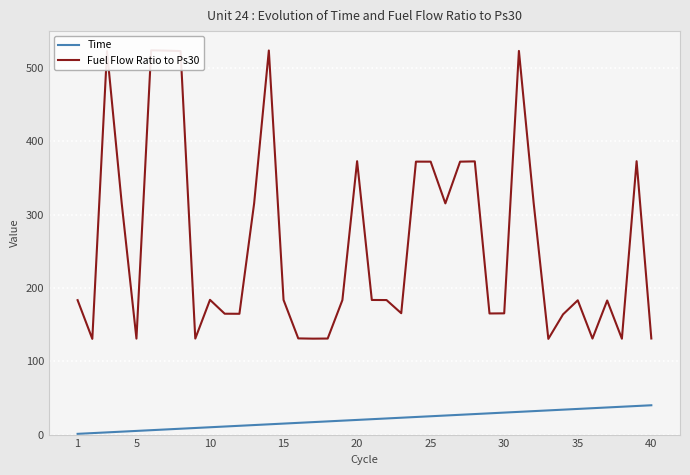

Reading left to right, list all the values displayed in this chart.

Time: 1.0	2.0	3.0	4.0	5.0	6.0	7.0	8.0	9.0	10.0	11.0	12.0	13.0	14.0	15.0	16.0	17.0	18.0	19.0	20.0	21.0	22.0	23.0	24.0	25.0	26.0	27.0	28.0	29.0	30.0	31.0	32.0	33.0	34.0	35.0	36.0	37.0	38.0	39.0	40.0
Fuel Flow Ratio to Ps30: 183.4	130.6	523.1	315.3	130.9	524.3	523.8	523.2	131.0	183.8	164.9	164.8	315.4	524.0	183.7	131.2	130.9	131.0	183.5	373.0	183.7	183.5	165.6	372.4	372.3	315.4	372.3	372.7	165.2	165.4	523.4	316.4	130.6	164.0	183.2	131.0	182.9	130.8	372.9	131.1